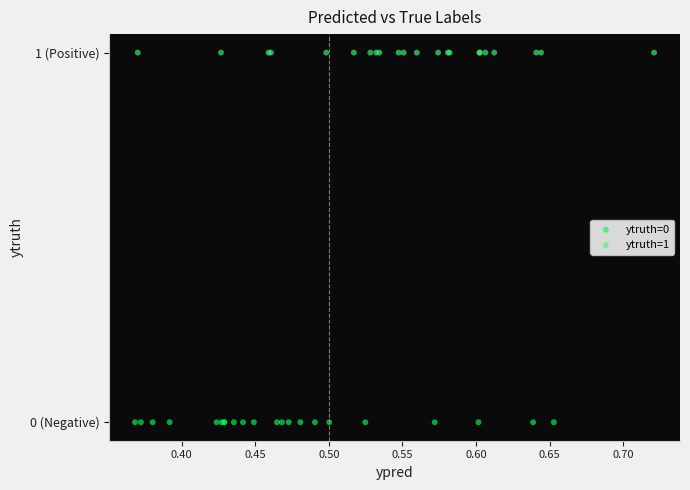

Which series reaches the minimum Y coordinate?

ytruth=0